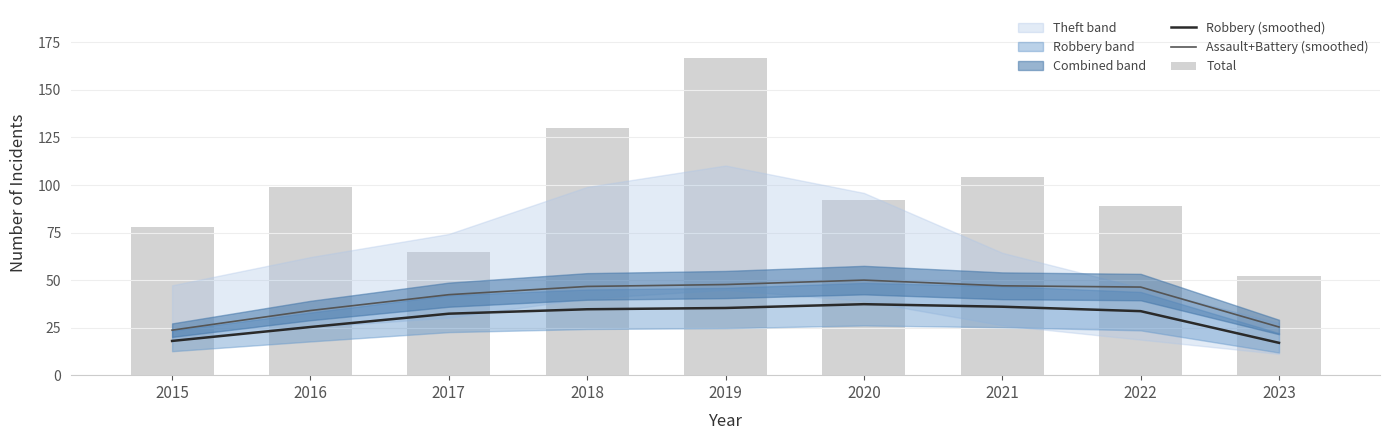

How many data points in Total are above 92?

4